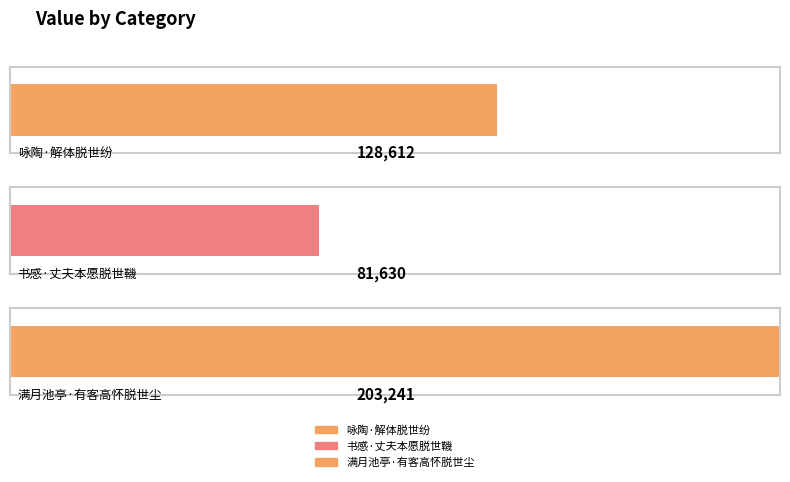

Which category has the lowest value across all series?

书感·丈夫本愿脱世鞿